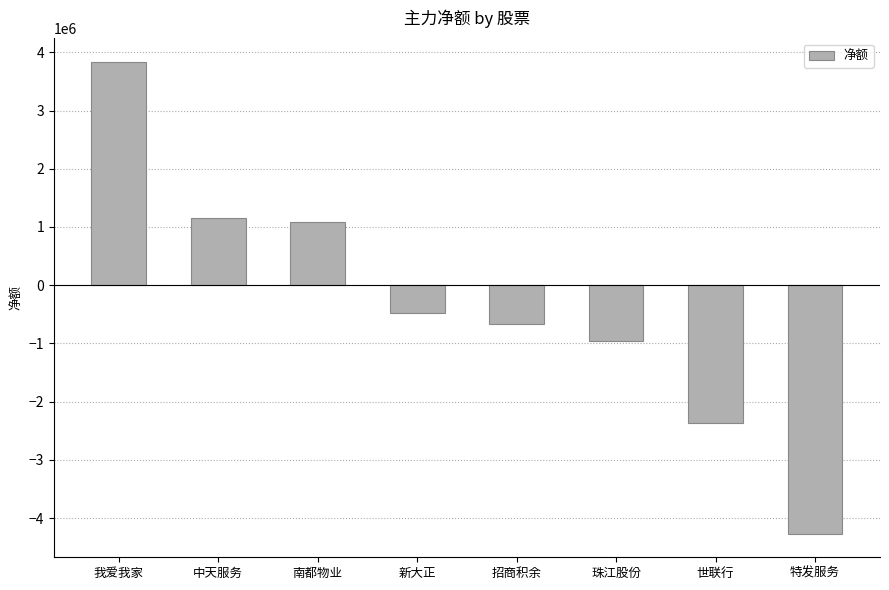

What is the smallest value displayed?

-4266867